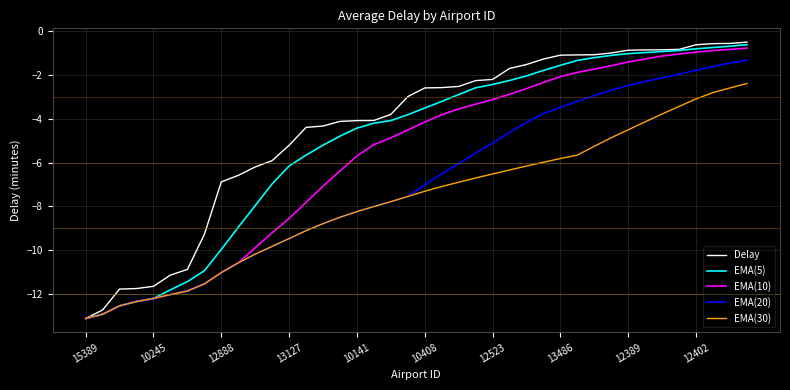

What is the lowest value of the EMA(10) series?

-13.1